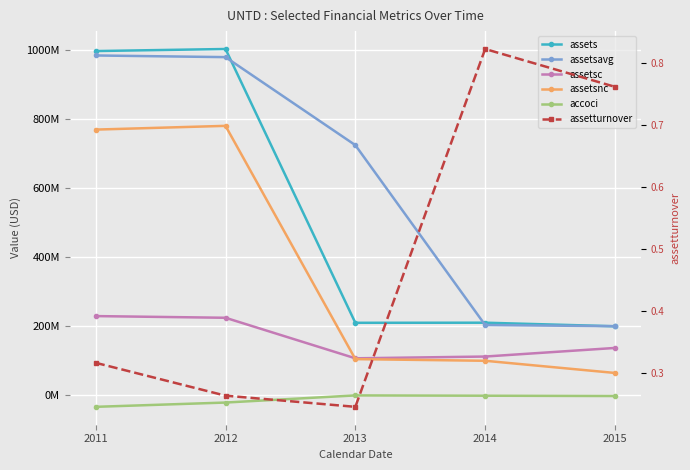

How many lines are shown in the chart?

6